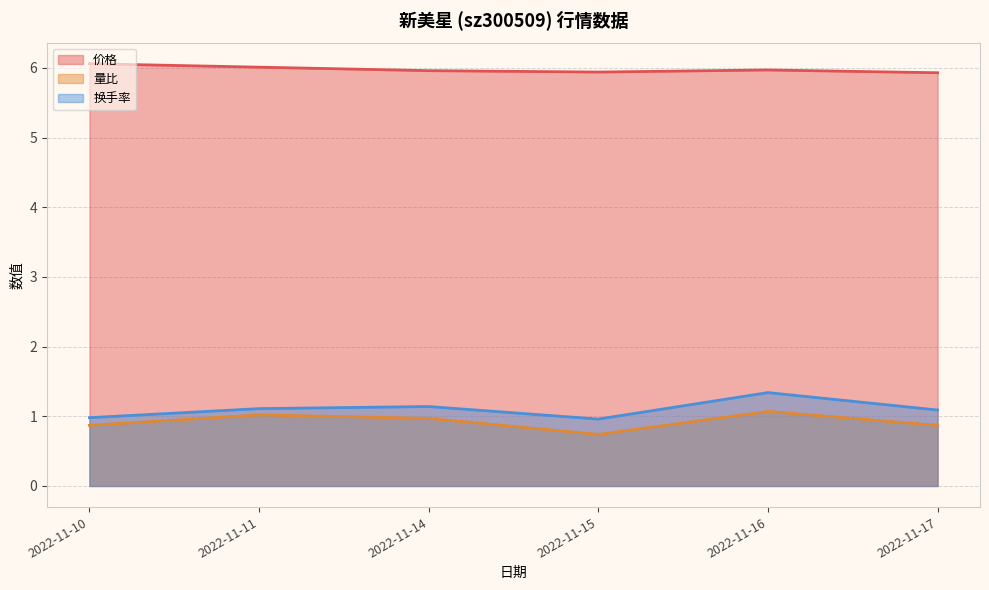

How many interior local valleys does the 量比 series have?

1